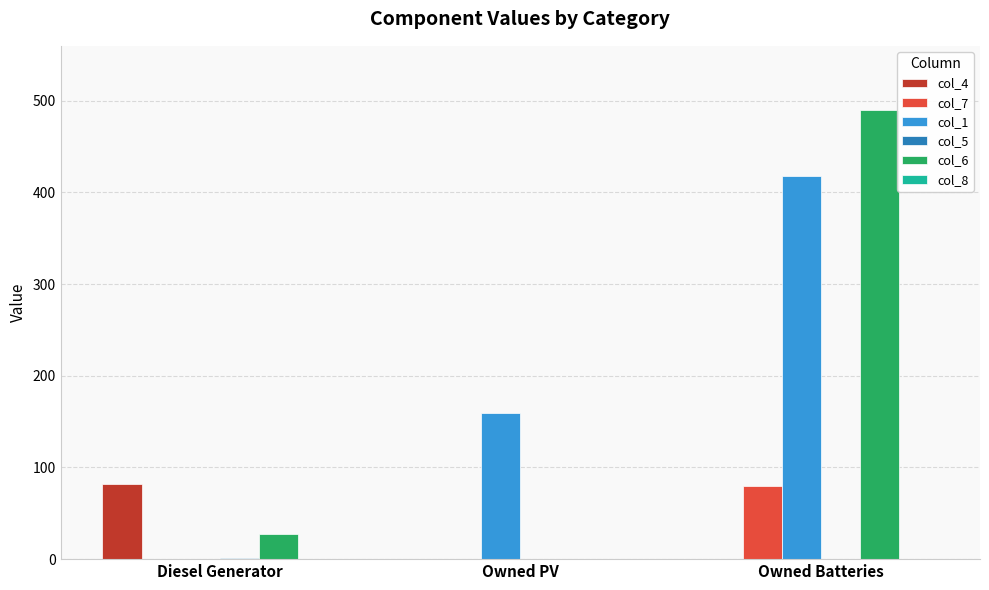

What is the sum of all col_7 values?

80